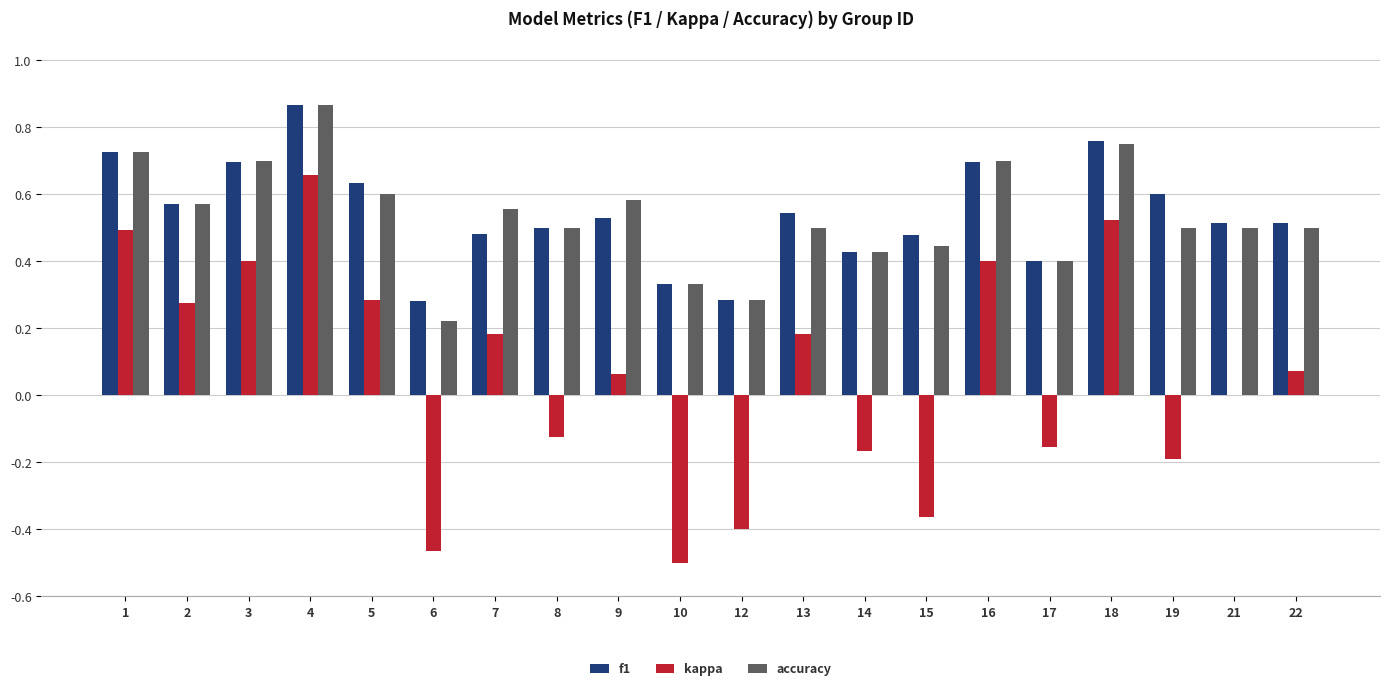

Between 3 and 13, which series saw the biggest shift?

kappa